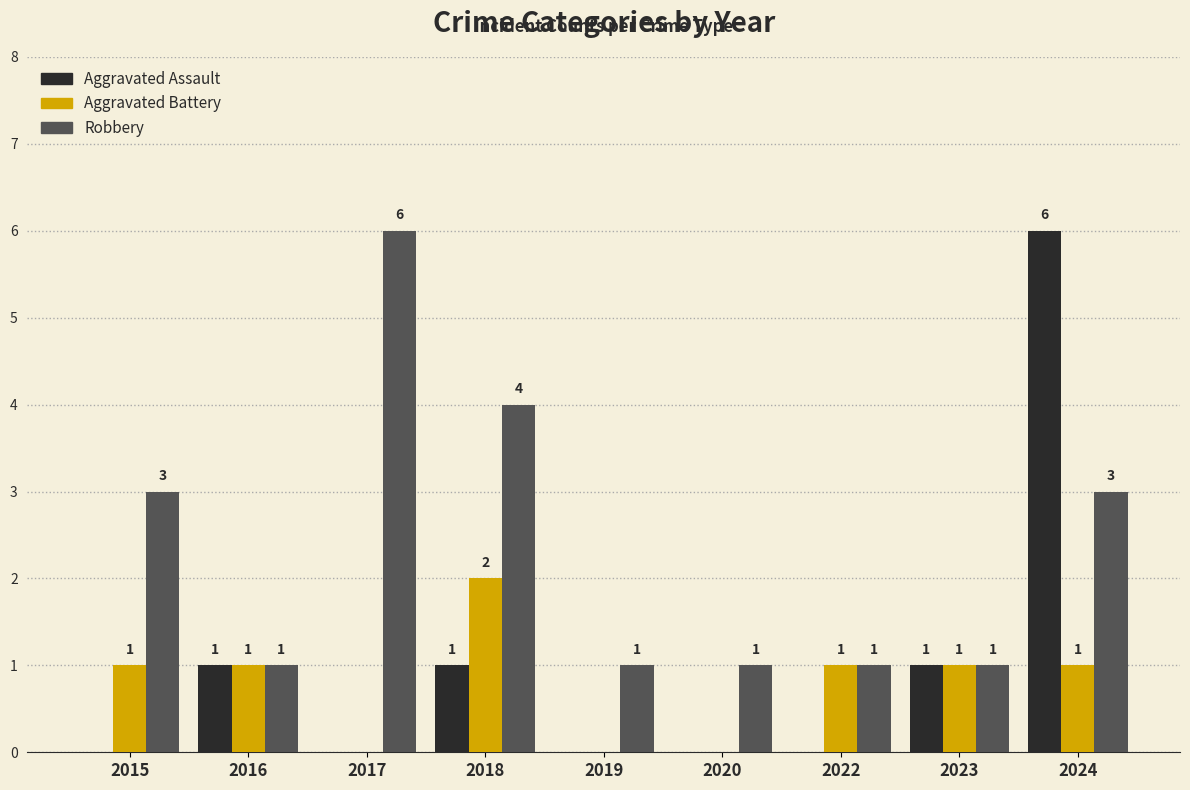

Is it true that Robbery equals 2 at 2020?

False